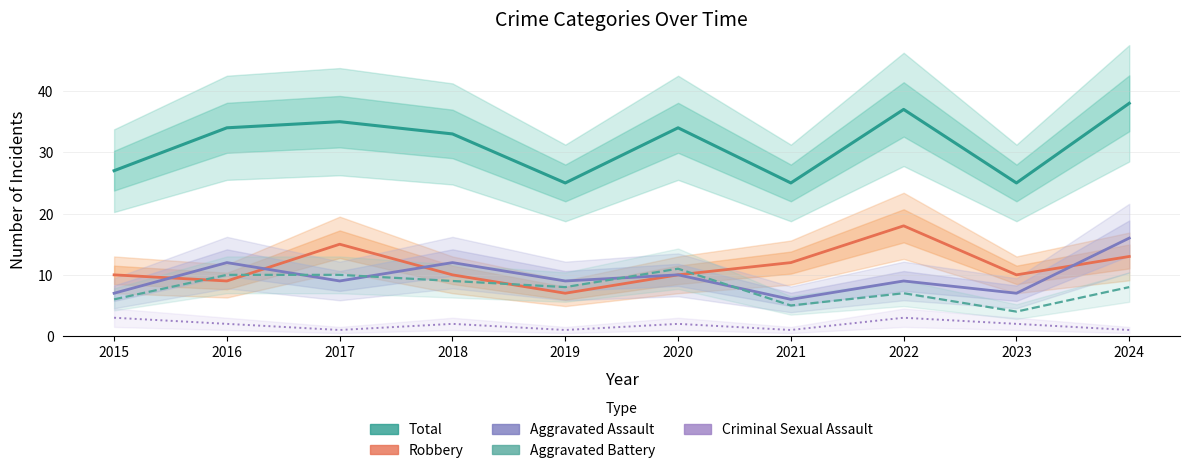

What is the average value of the Robbery series?

11